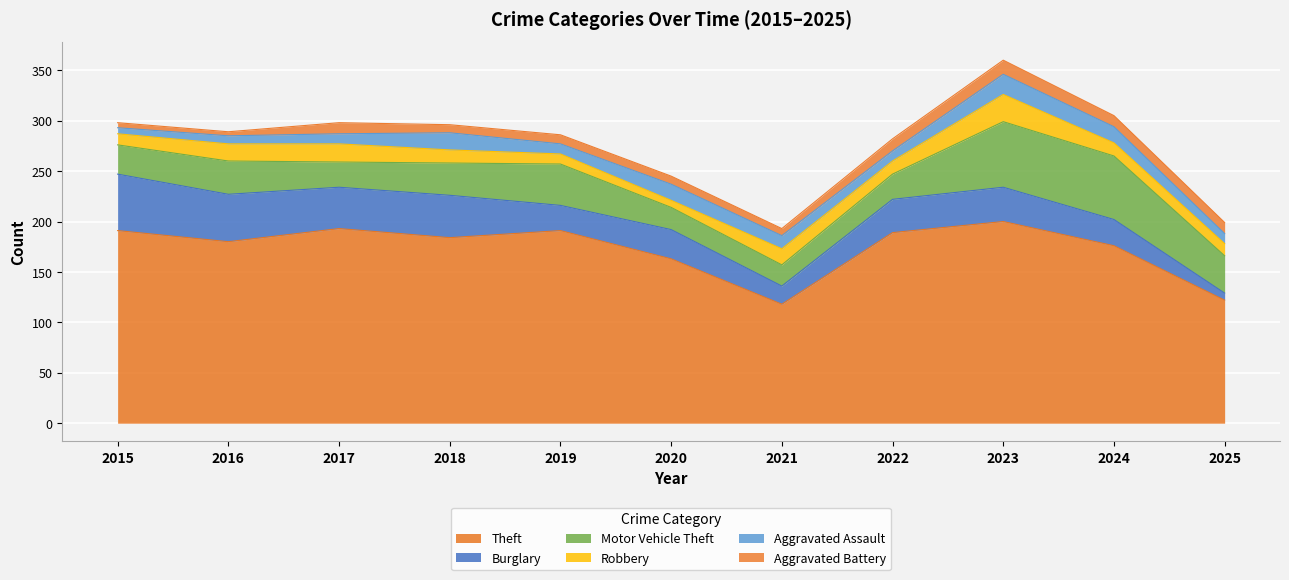

Rank the categories by Aggravated Assault value from lowest to highest.

2015, 2016, 2017, 2019, 2022, 2025, 2021, 2020, 2024, 2018, 2023